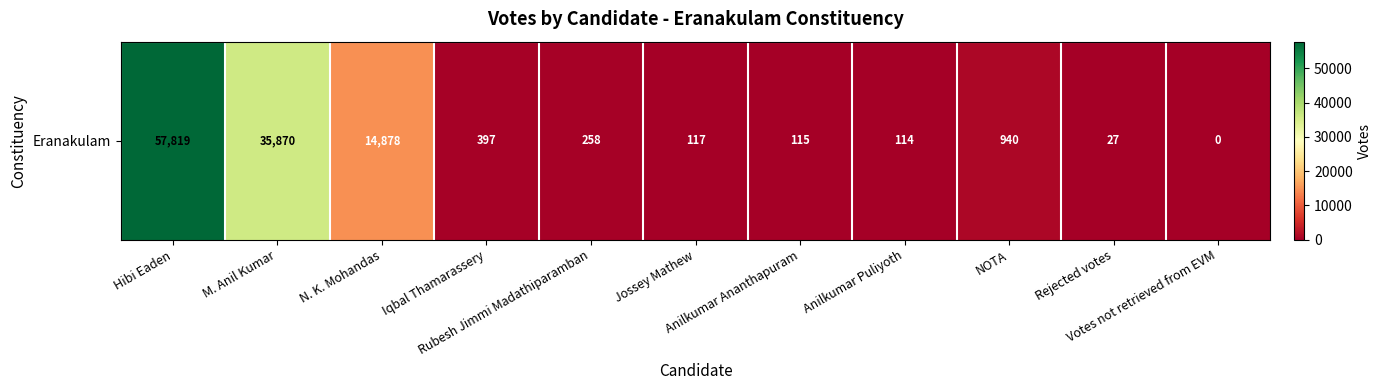

Reading left to right, list all the values displayed in this chart.

57819	35870	14878	397	258	117	115	114	940	27	0